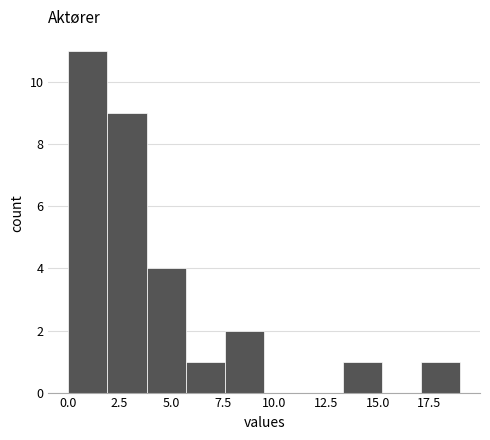

Around what value on the x-axis is the tallest bar? Give the approximate position of its centre, as read against the axis.

1.0